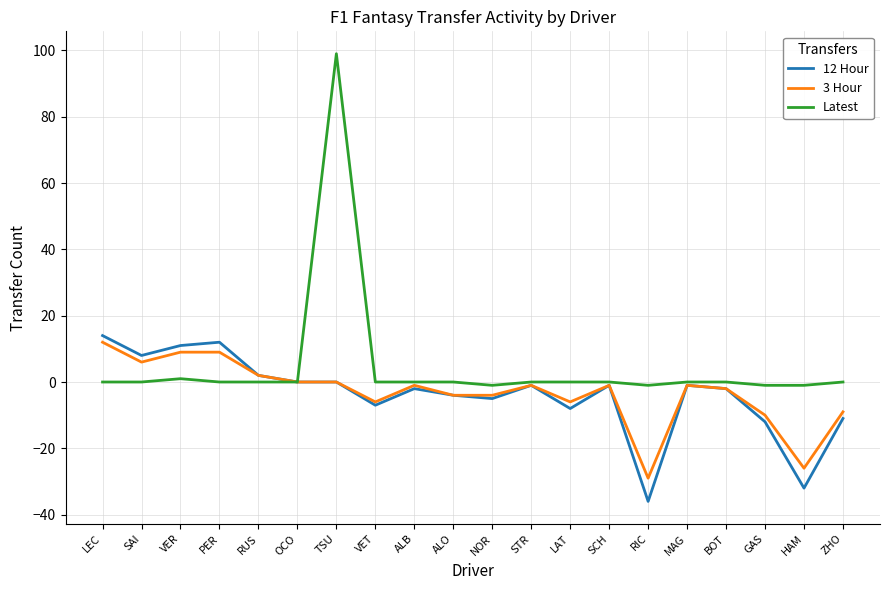

Reading left to right, extract all data points from this chart.

12 Hour: 14	8	11	12	2	0	0	-7	-2	-4	-5	-1	-8	-1	-36	-1	-2	-12	-32	-11
3 Hour: 12	6	9	9	2	0	0	-6	-1	-4	-4	-1	-6	-1	-29	-1	-2	-10	-26	-9
Latest: 0	0	1	0	0	0	99	0	0	0	-1	0	0	0	-1	0	0	-1	-1	0